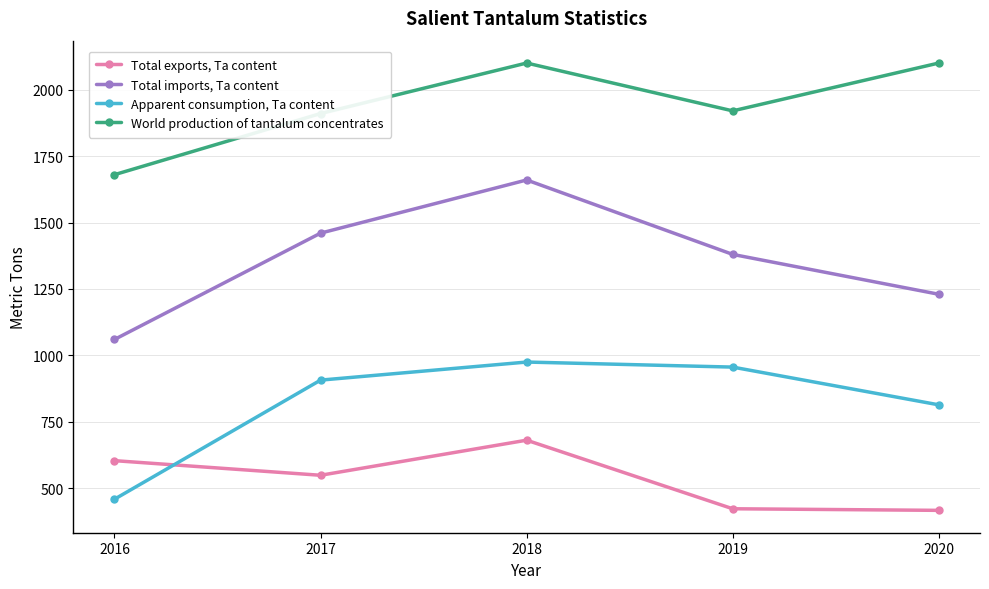

The Apparent consumption, Ta content series shows 182 at 2017. True or false?

False